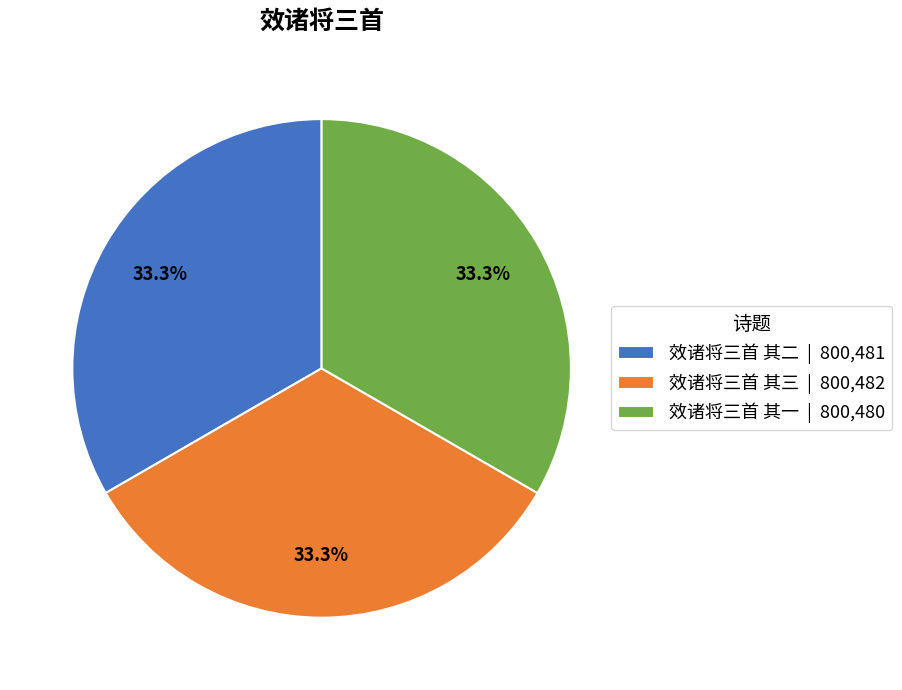

To the nearest percent, what is the combined percentage of 效诸将三首 其三 and 效诸将三首 其二?

67%